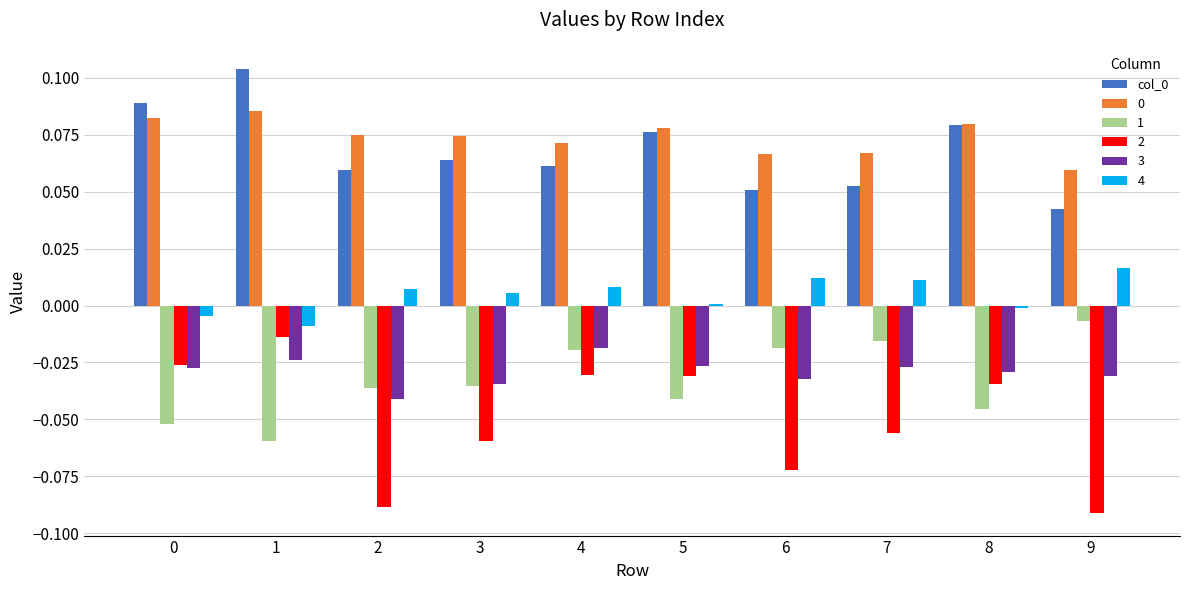

What is the sum of all 3 values?

-0.3